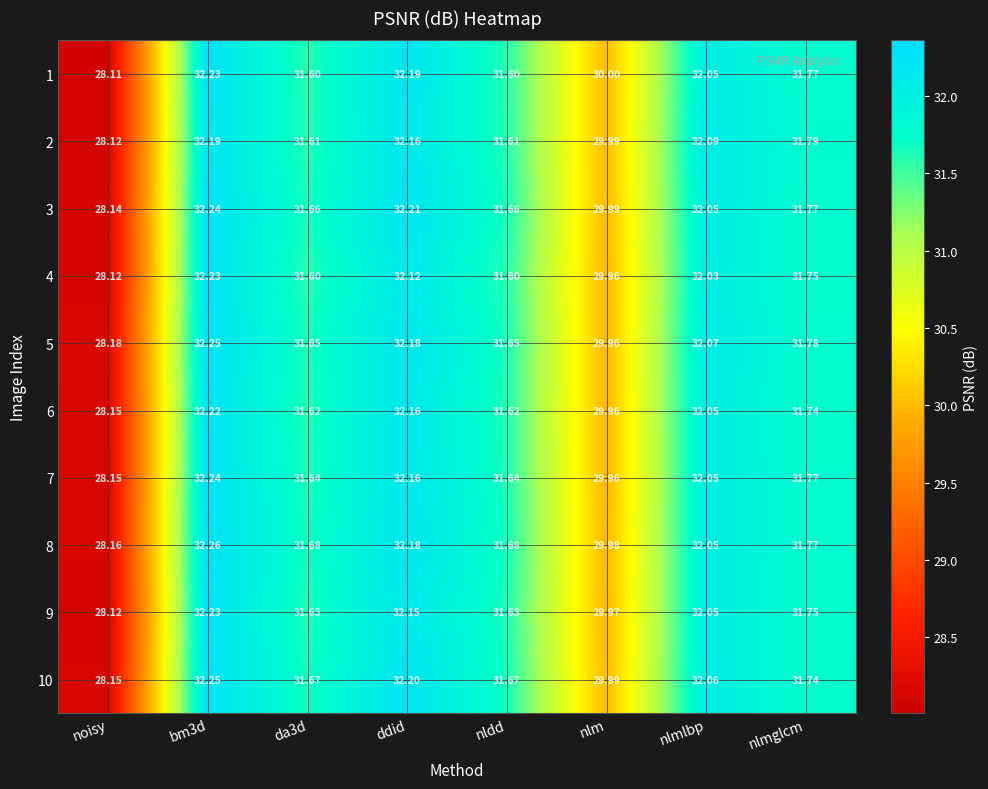

Is the value of 2 at noisy greater than the value of 3 at nlmlbp?

No